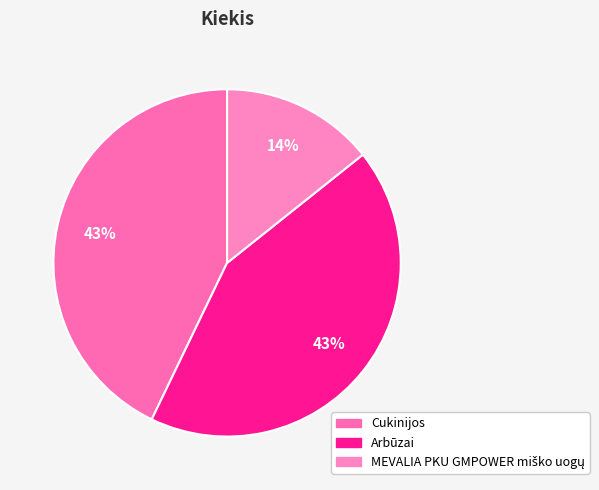

Which slice is the largest?

Cukinijos